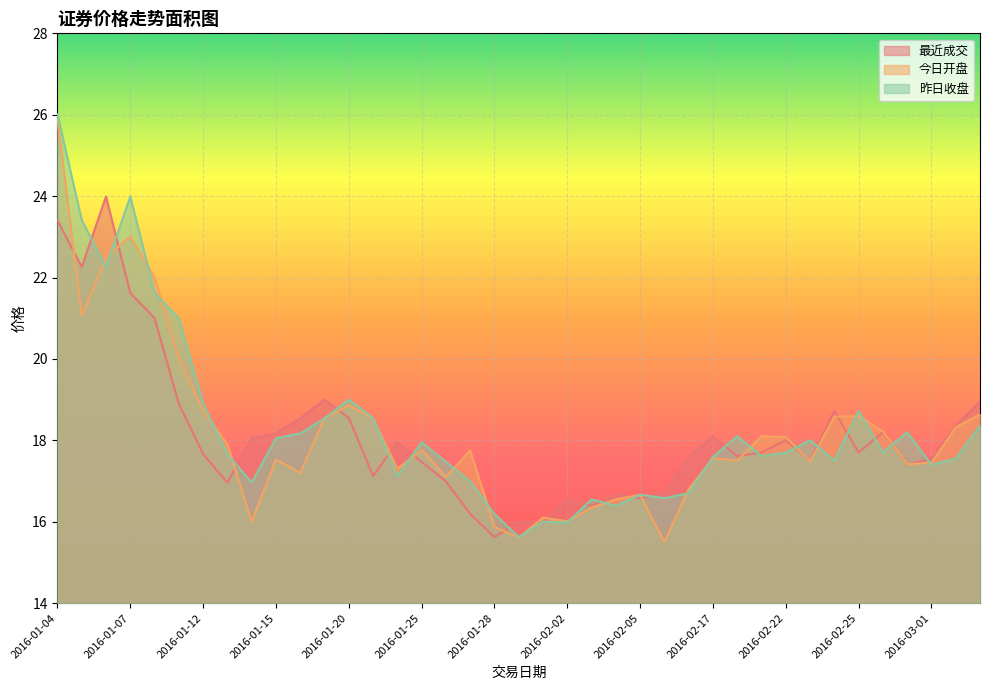

How many lines are shown in the chart?

3